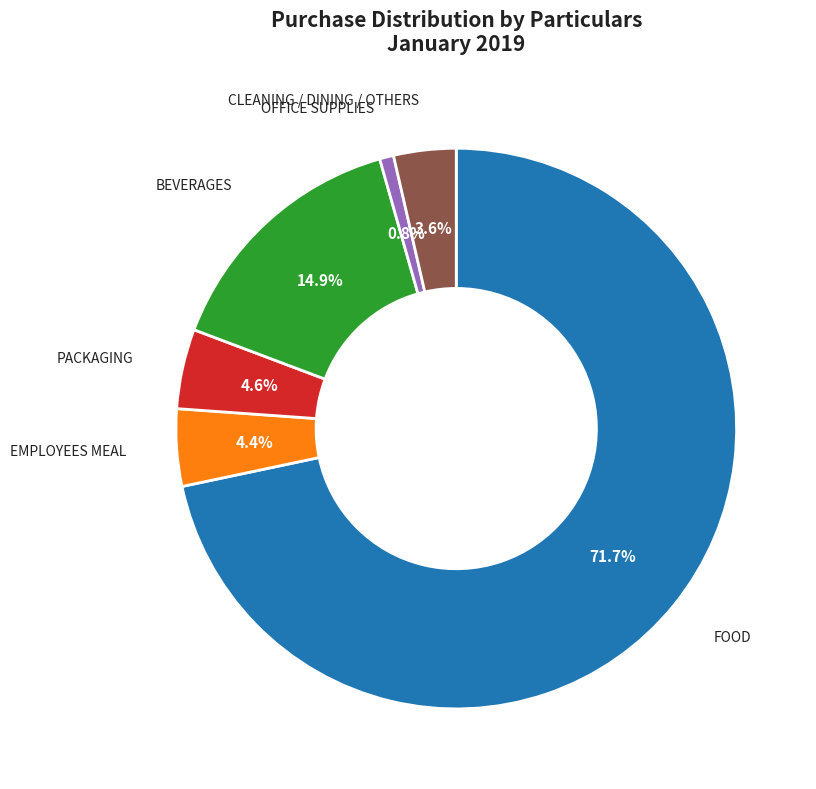

Which has a higher value, CLEANING / DINING / OTHERS or OFFICE SUPPLIES?

CLEANING / DINING / OTHERS